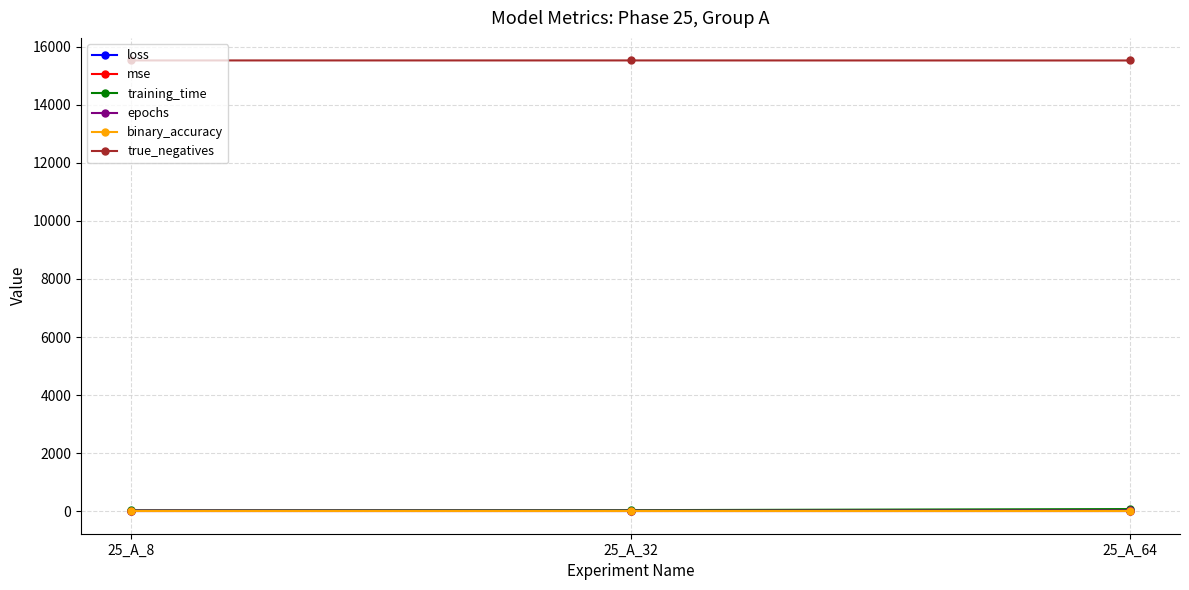

The value of mse at 25_A_64 is 0.0. True or false?

True